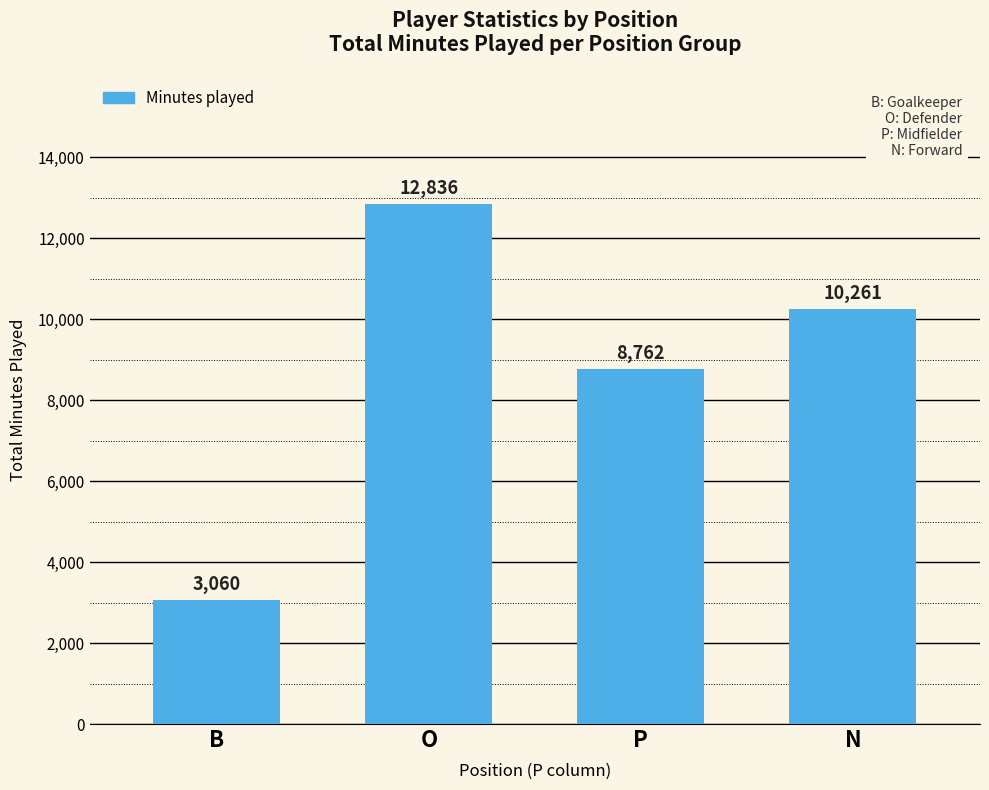

Reading left to right, extract all data points from this chart.

3060	12836	8762	10261